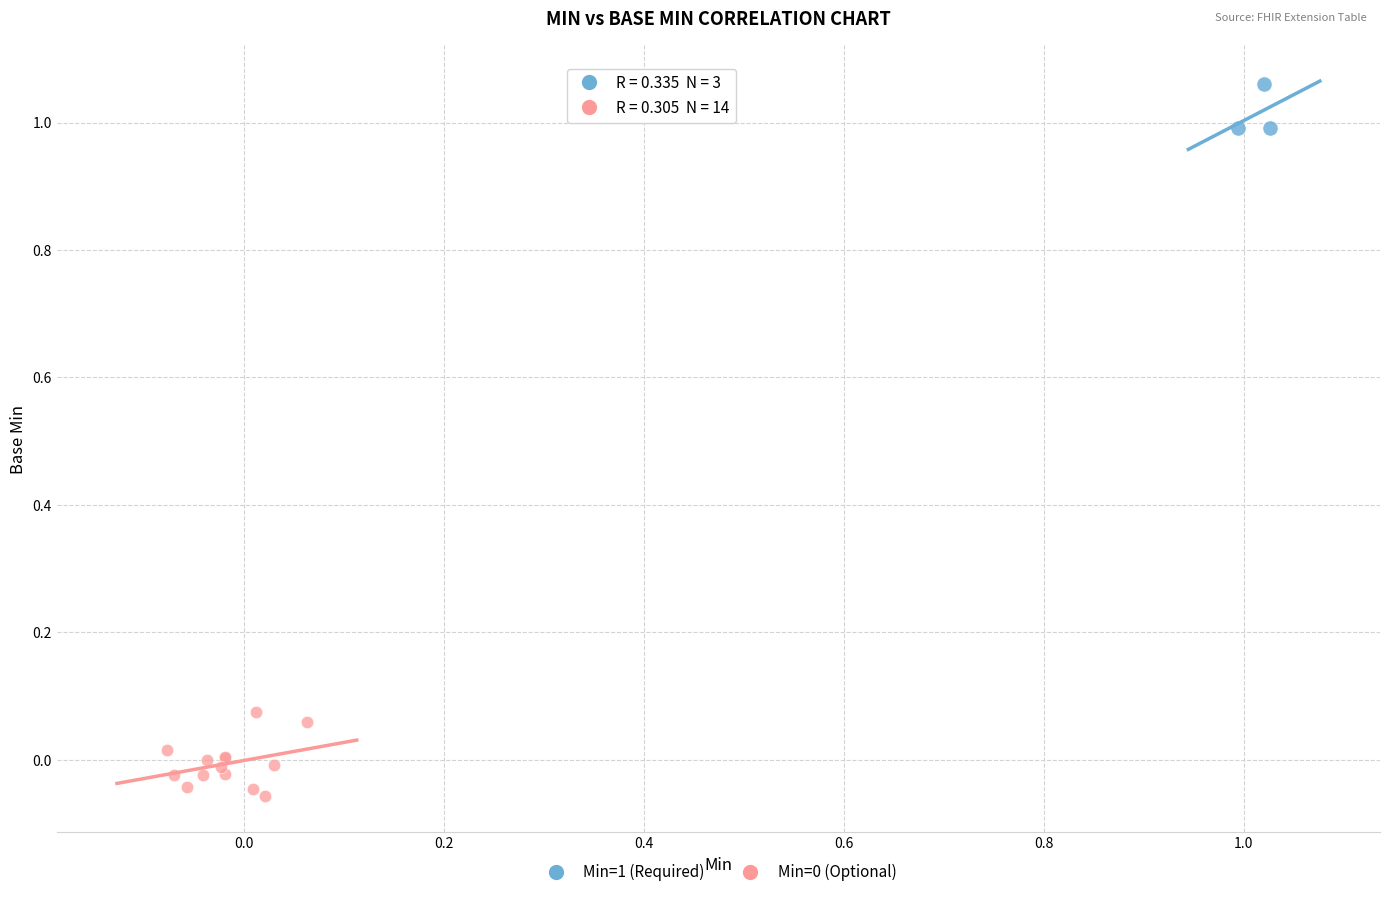

Which series reaches the maximum Y coordinate?

Min=1 (Required)